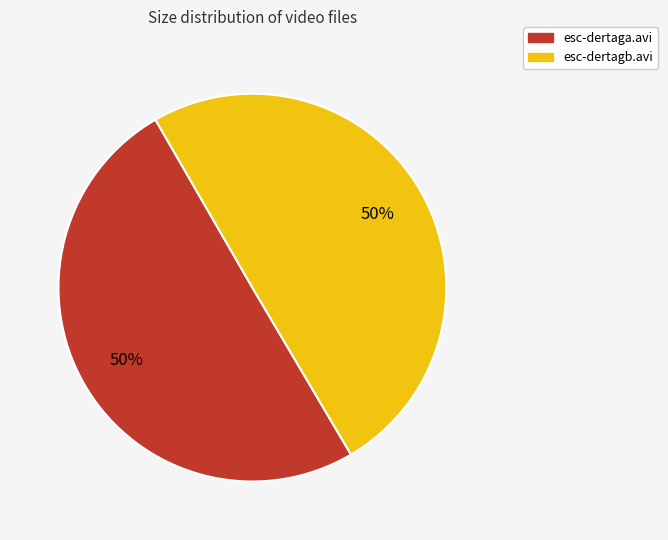

How many segments does this pie chart have?

2